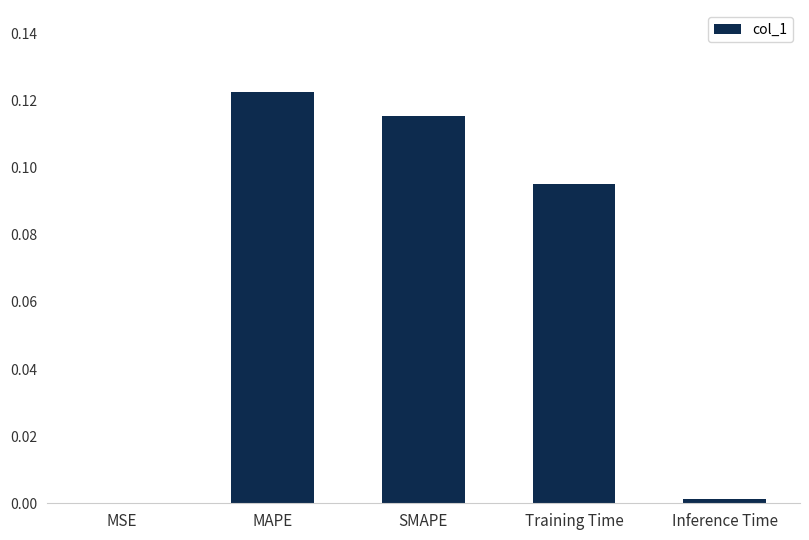

What is the sum of all values?

0.3